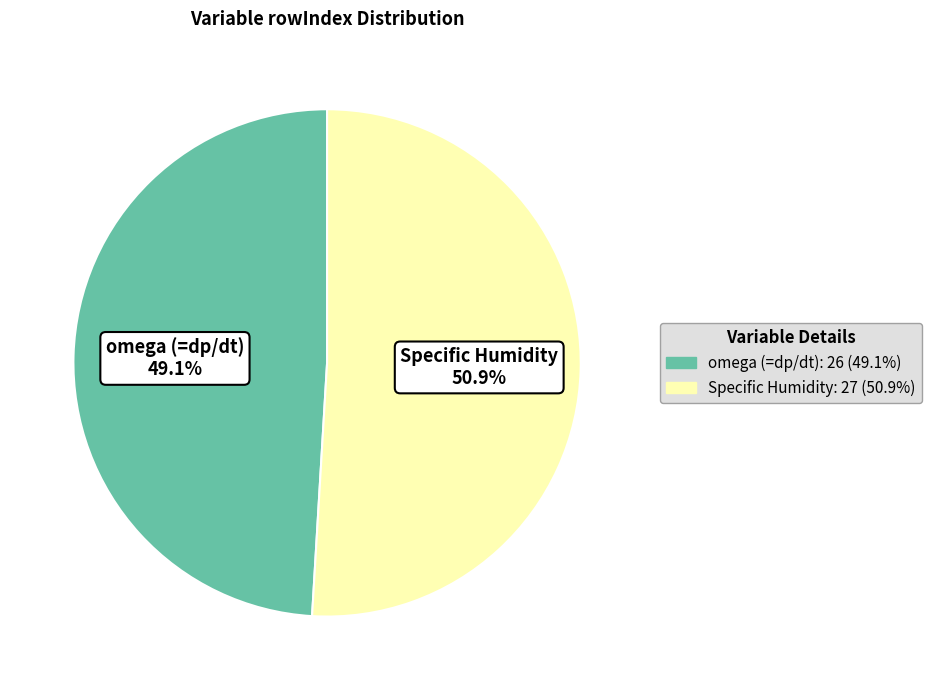

Is the sum of Specific Humidity and omega (=dp/dt) greater than half?

Yes